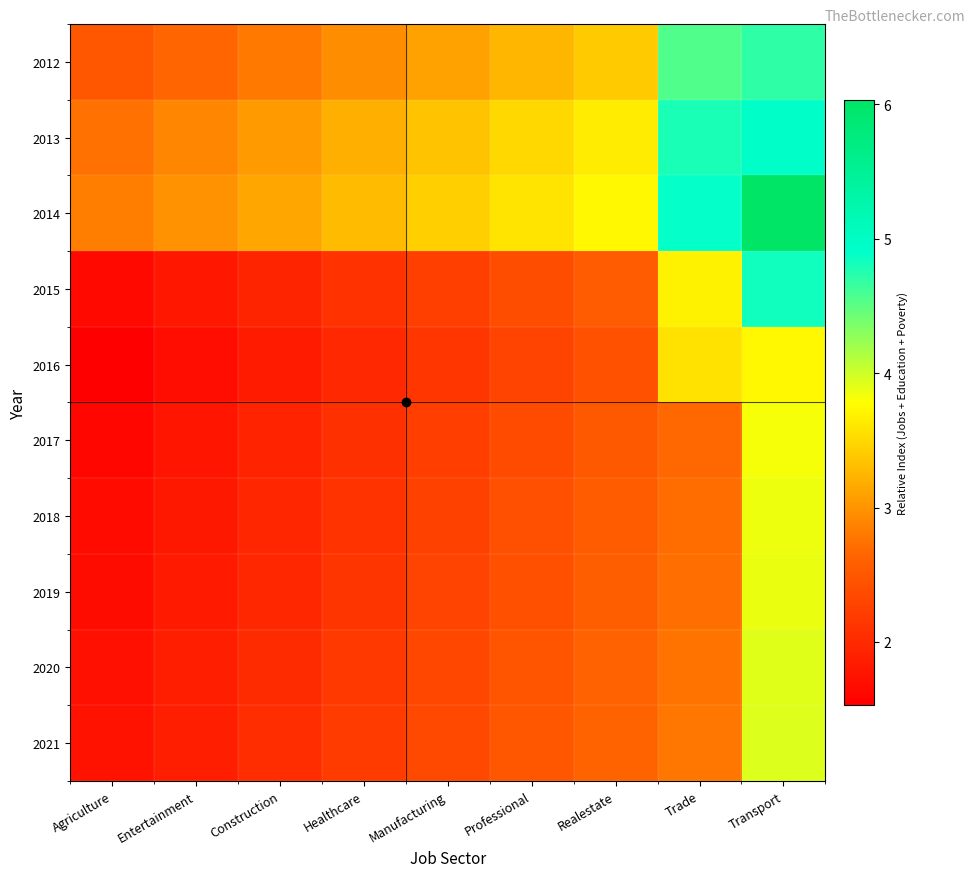

Reading left to right, list all the values displayed in this chart.

2012: Agriculture=2.5	Entertainment=2.6	Construction=2.8	Healthcare=3.0	Manufacturing=3.1	Professional=3.2	Realestate=3.4	Trade=4.5	Transport=4.7
2013: Agriculture=2.7	Entertainment=2.9	Construction=3.0	Healthcare=3.2	Manufacturing=3.3	Professional=3.5	Realestate=3.6	Trade=4.8	Transport=4.9
2014: Agriculture=2.8	Entertainment=3.0	Construction=3.1	Healthcare=3.3	Manufacturing=3.4	Professional=3.6	Realestate=3.7	Trade=4.9	Transport=6.0
2015: Agriculture=1.6	Entertainment=1.8	Construction=1.9	Healthcare=2.1	Manufacturing=2.2	Professional=2.4	Realestate=2.5	Trade=3.7	Transport=4.8
2016: Agriculture=1.5	Entertainment=1.7	Construction=1.8	Healthcare=2.0	Manufacturing=2.1	Professional=2.3	Realestate=2.4	Trade=3.6	Transport=3.7
2017: Agriculture=1.6	Entertainment=1.8	Construction=1.9	Healthcare=2.1	Manufacturing=2.2	Professional=2.4	Realestate=2.5	Trade=2.7	Transport=3.8
2018: Agriculture=1.7	Entertainment=1.8	Construction=2.0	Healthcare=2.1	Manufacturing=2.3	Professional=2.4	Realestate=2.6	Trade=2.7	Transport=3.9
2019: Agriculture=1.7	Entertainment=1.8	Construction=2.0	Healthcare=2.1	Manufacturing=2.3	Professional=2.4	Realestate=2.6	Trade=2.7	Transport=3.9
2020: Agriculture=1.7	Entertainment=1.9	Construction=2.0	Healthcare=2.2	Manufacturing=2.3	Professional=2.5	Realestate=2.6	Trade=2.8	Transport=3.9
2021: Agriculture=1.7	Entertainment=1.9	Construction=2.0	Healthcare=2.2	Manufacturing=2.3	Professional=2.5	Realestate=2.6	Trade=2.8	Transport=3.9